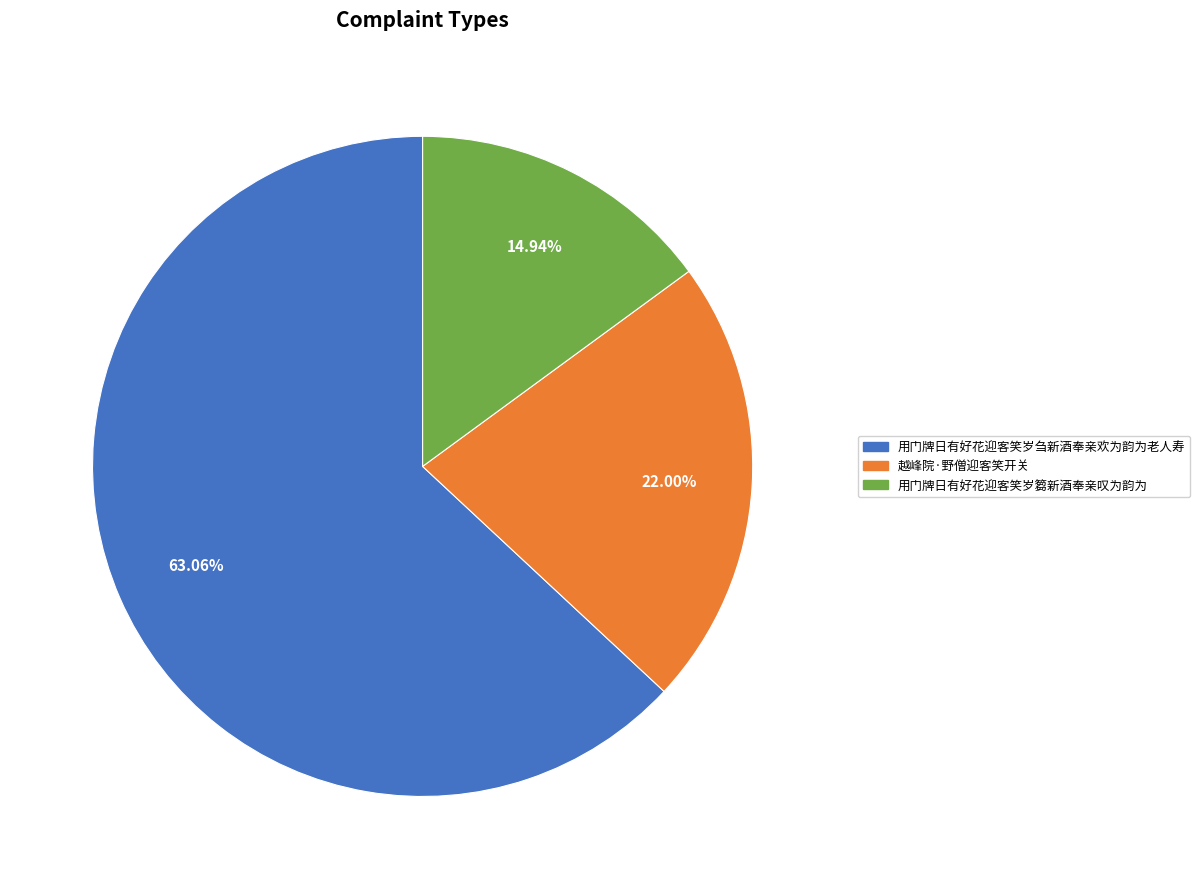

What is the total percentage of 用门牌日有好花迎客笑岁刍新酒奉亲欢为韵为老人寿 and 越峰院·野僧迎客笑开关?

85.1%